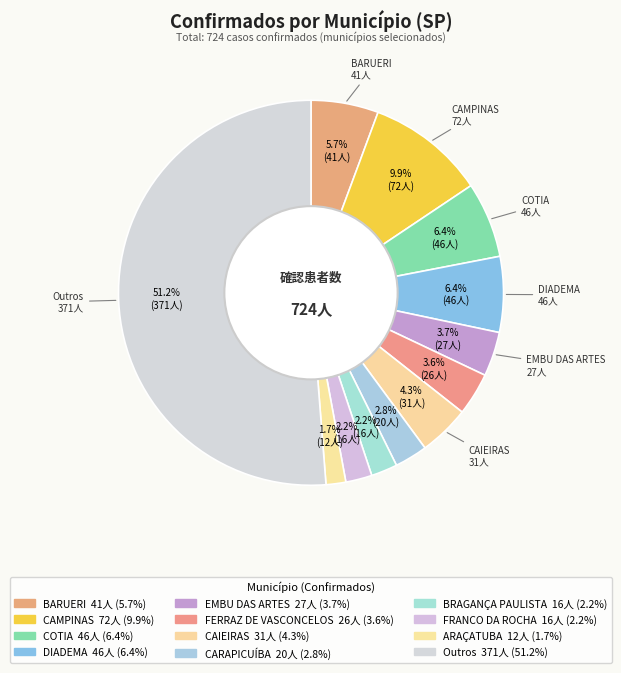

What percentage do FRANCO DA ROCHA and BARUERI together represent?

7.9%